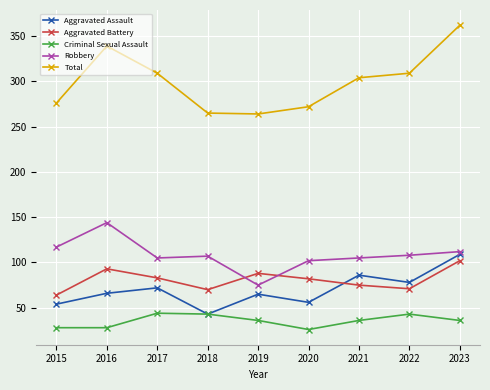

The Total series shows 138 at 2019. True or false?

False